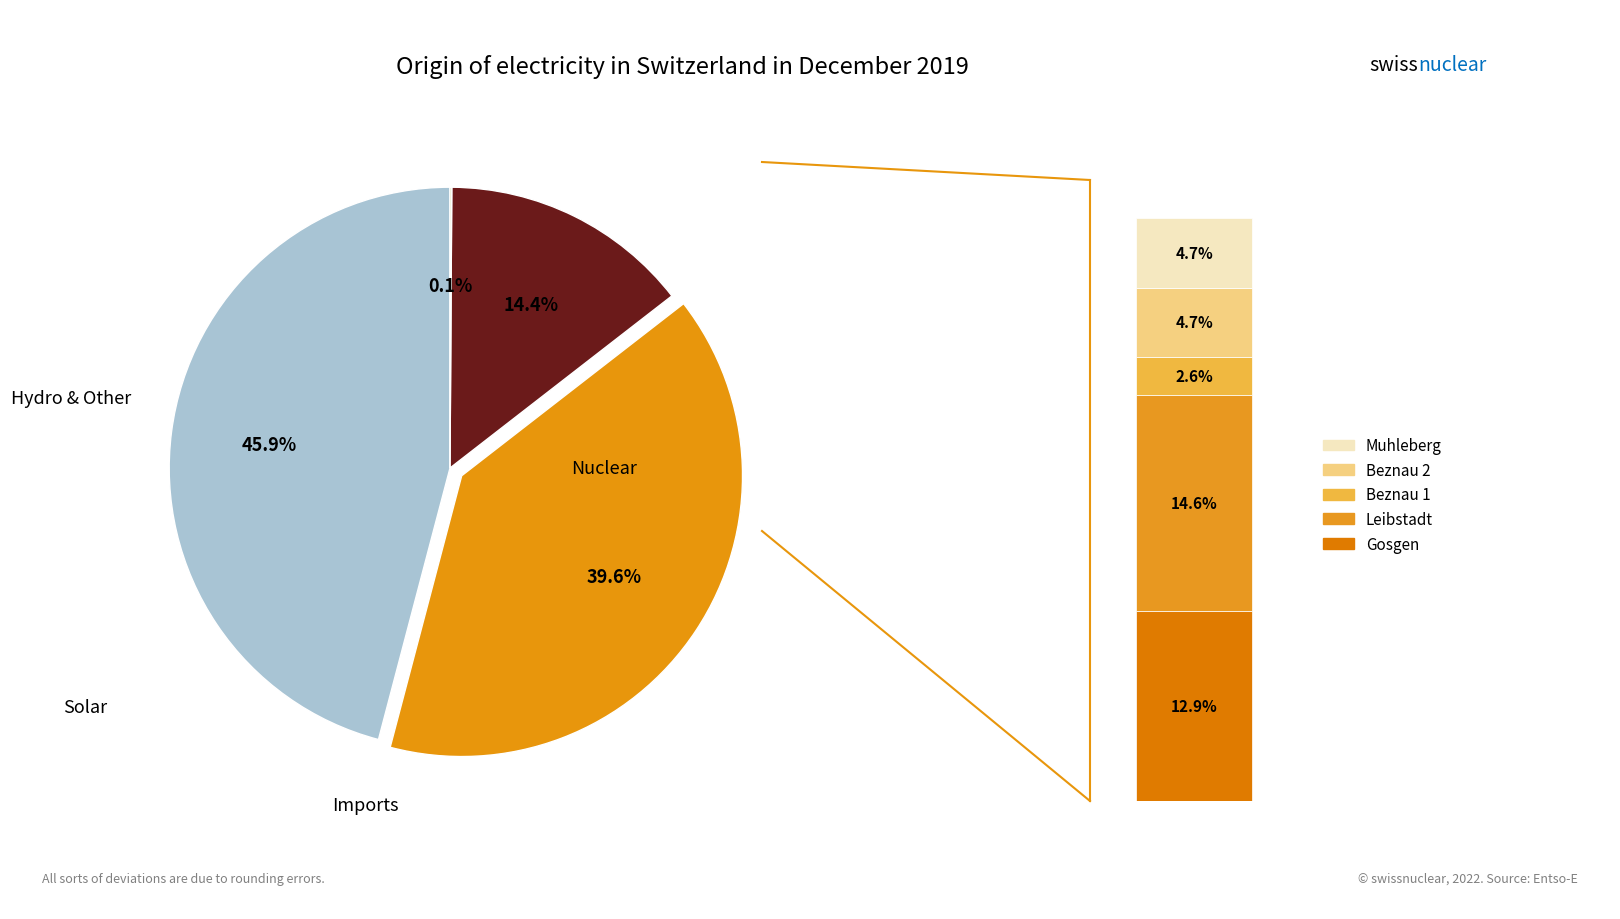

Is there a majority slice in this chart?

No